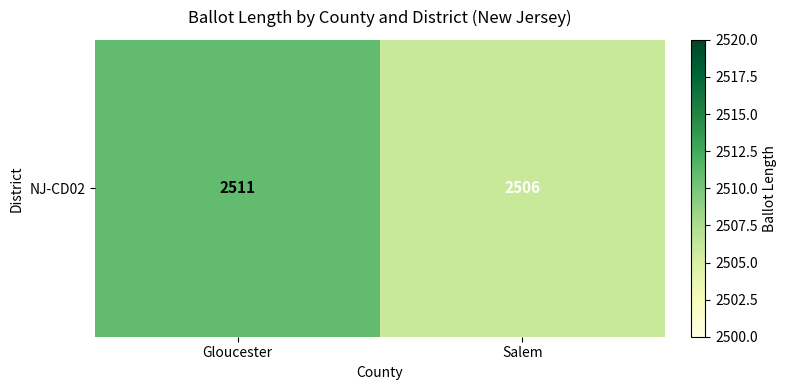

Which has a higher value, Gloucester or Salem?

Gloucester